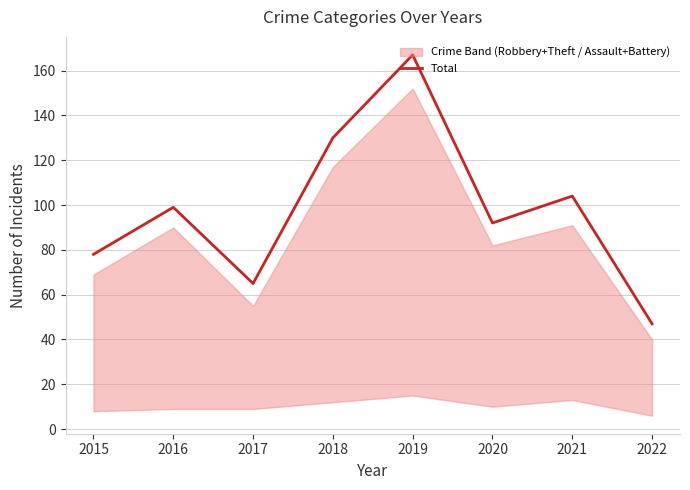

Between 2015 and 2022, which is larger?

2015